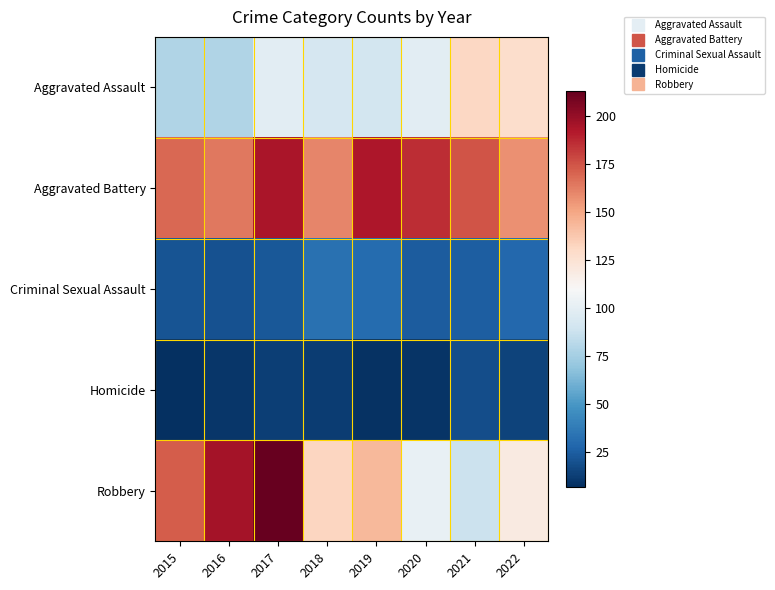

Reading left to right, list all the values displayed in this chart.

Aggravated Assault: 2015=79	2016=79	2017=99	2018=93	2019=91	2020=99	2021=131	2022=128
Aggravated Battery: 2015=169	2016=164	2017=194	2018=160	2019=193	2020=186	2021=175	2022=157
Criminal Sexual Assault: 2015=21	2016=20	2017=23	2018=33	2019=31	2020=24	2021=25	2022=29
Homicide: 2015=7	2016=10	2017=13	2018=12	2019=8	2020=9	2021=19	2022=15
Robbery: 2015=172	2016=196	2017=213	2018=132	2019=143	2020=102	2021=88	2022=119